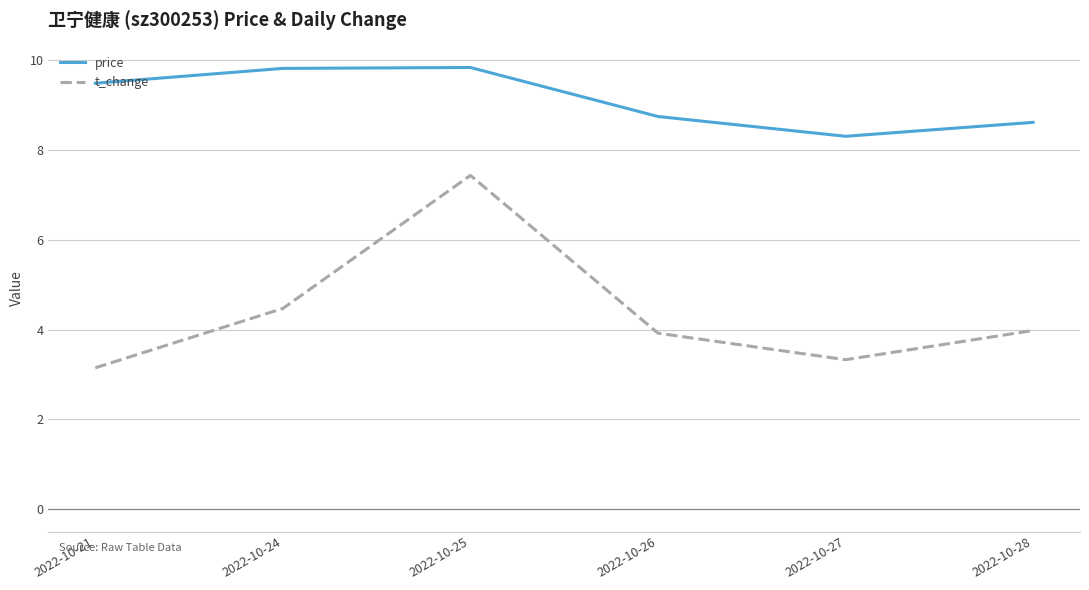

What is the minimum value for price?

8.3